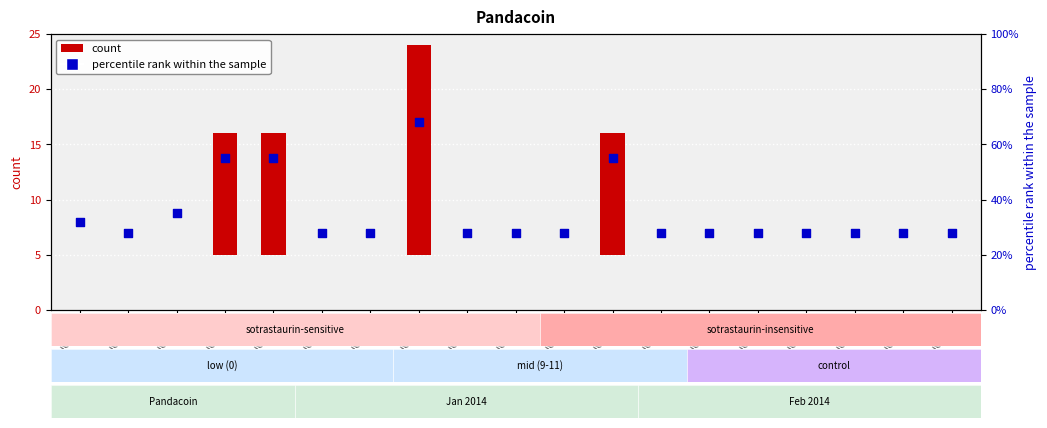

At how many categories does at least one series exceed 15?

19